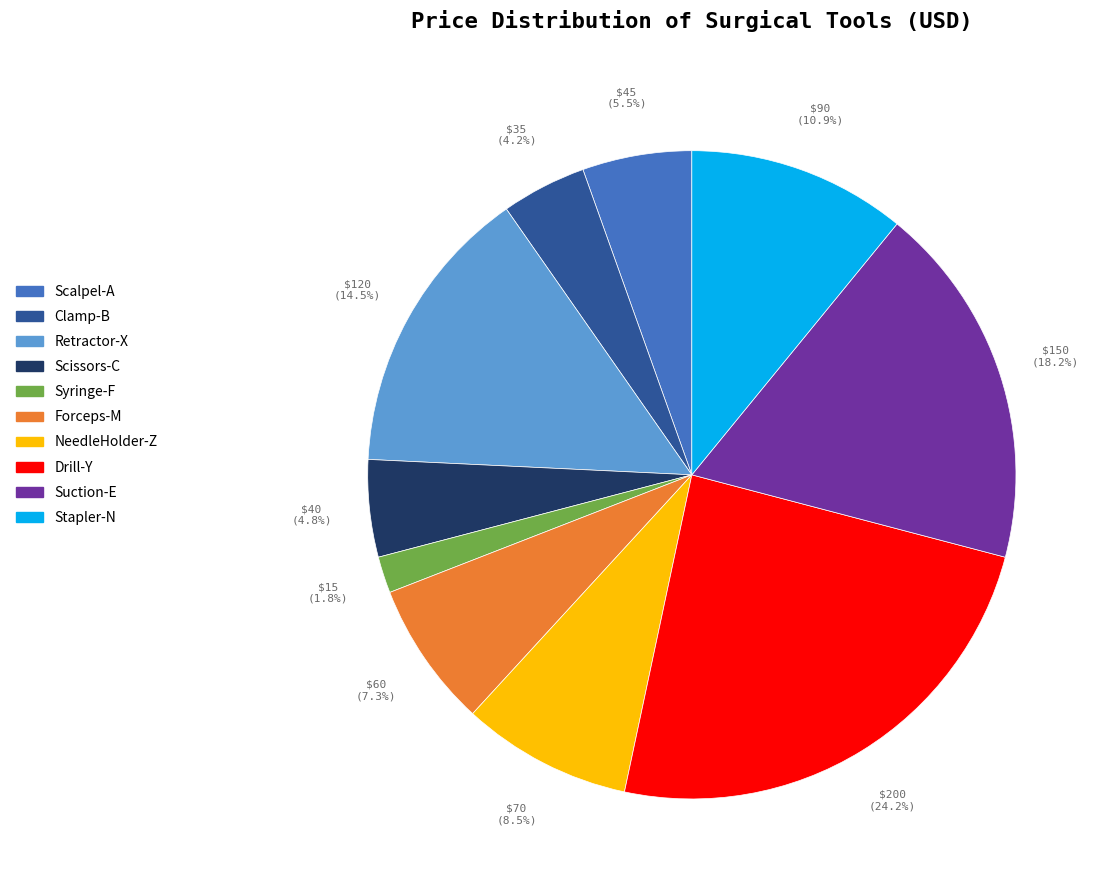

Is there any slice that represents more than half of the pie?

No